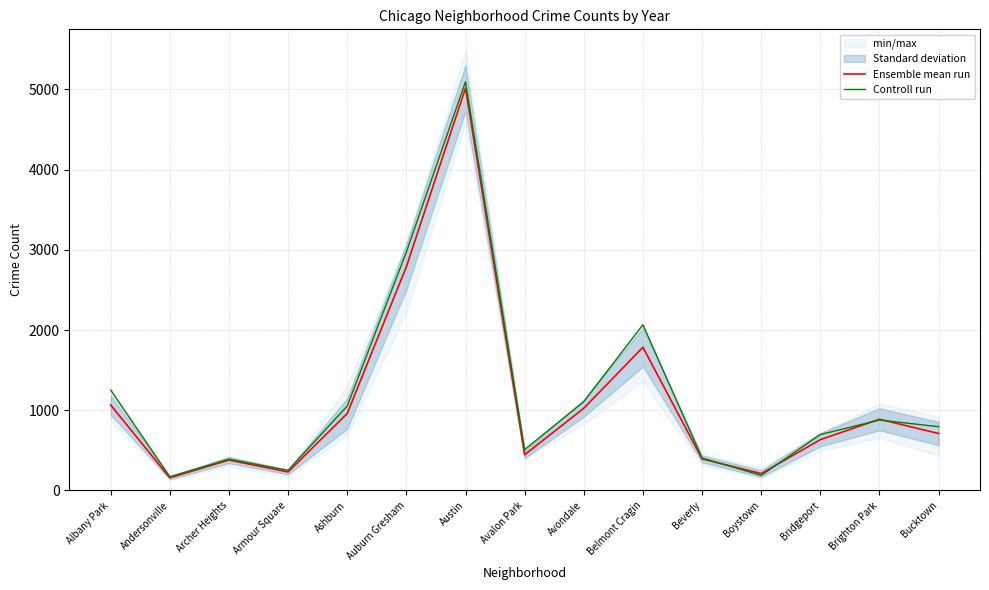

What is the sum of all Controll run values?

17830.0